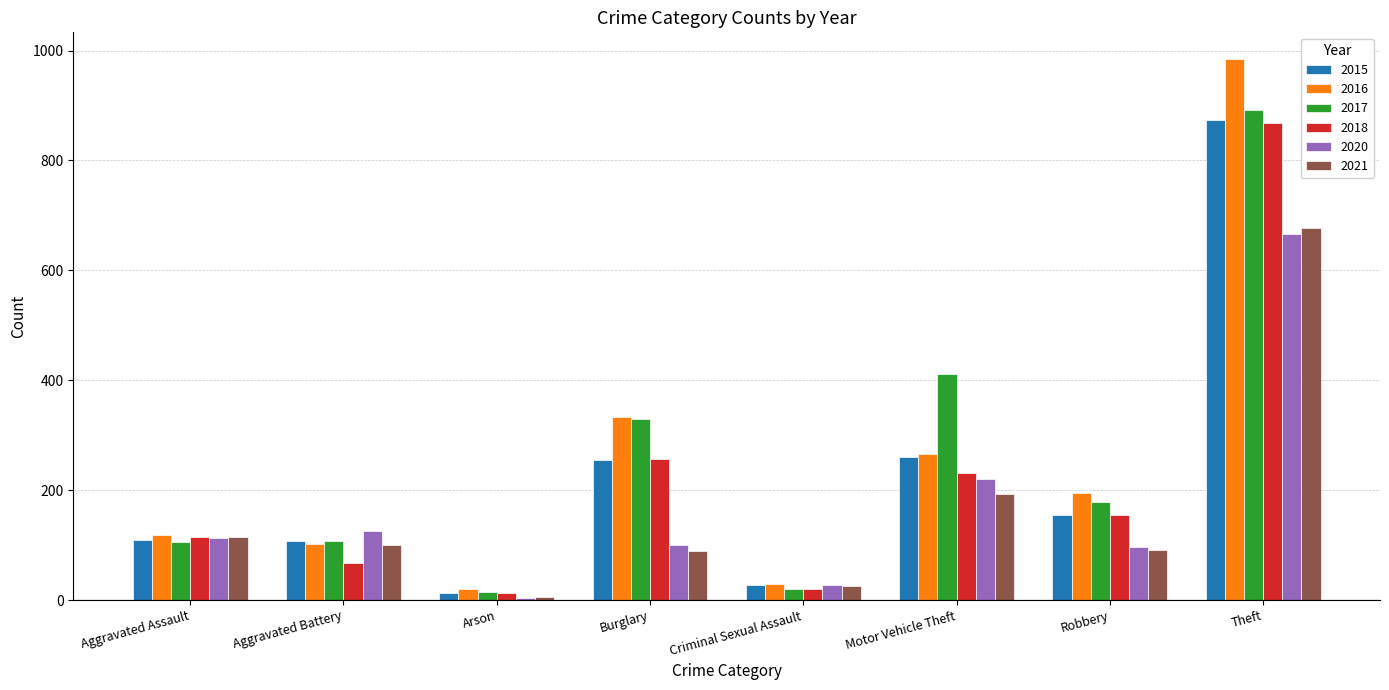

Which series has the widest spread of values?

2016